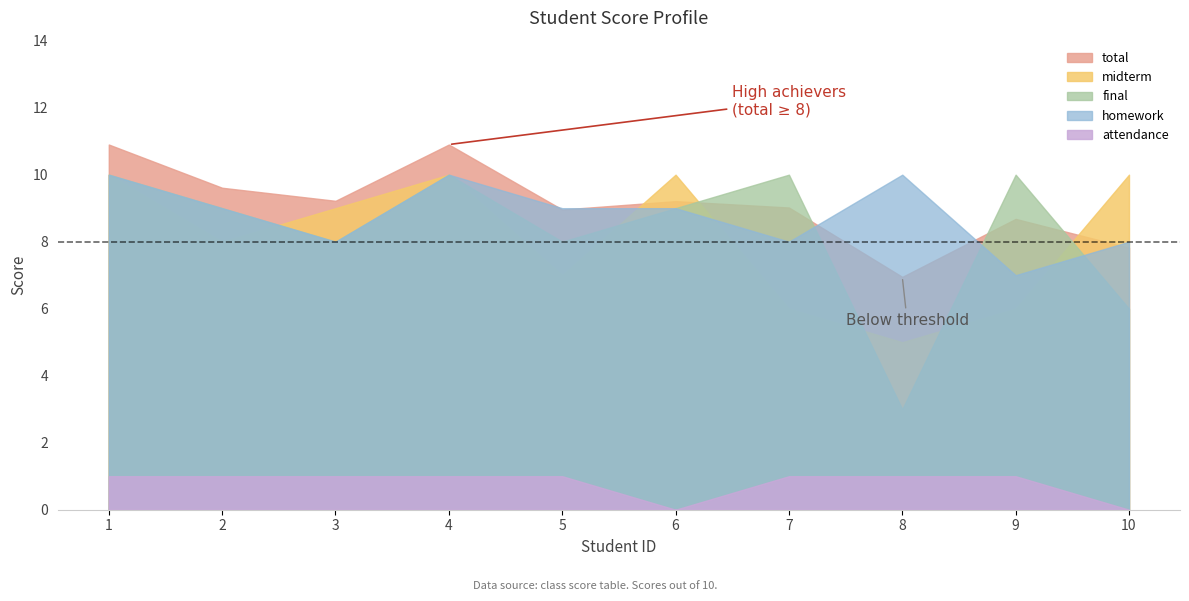

The value of total at 10 is 7.8. True or false?

True